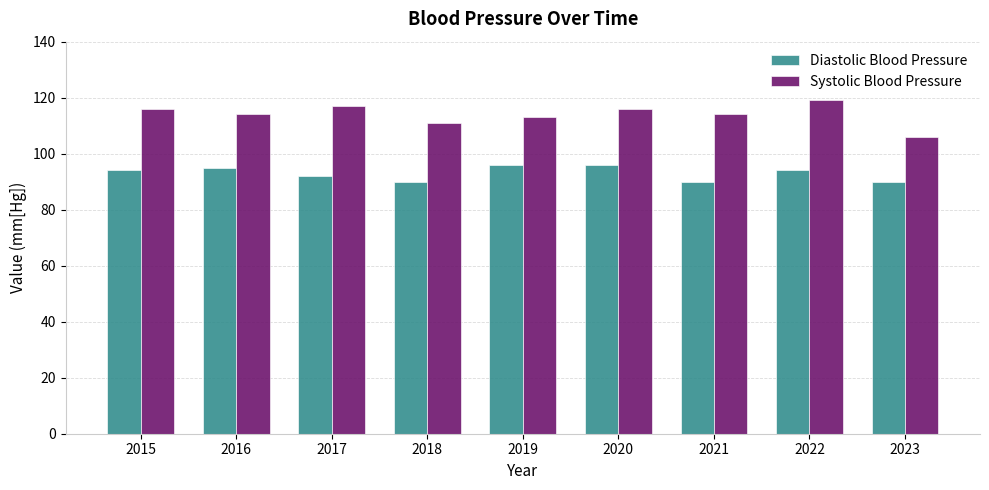

What value does the Systolic Blood Pressure series have at 2017?

117